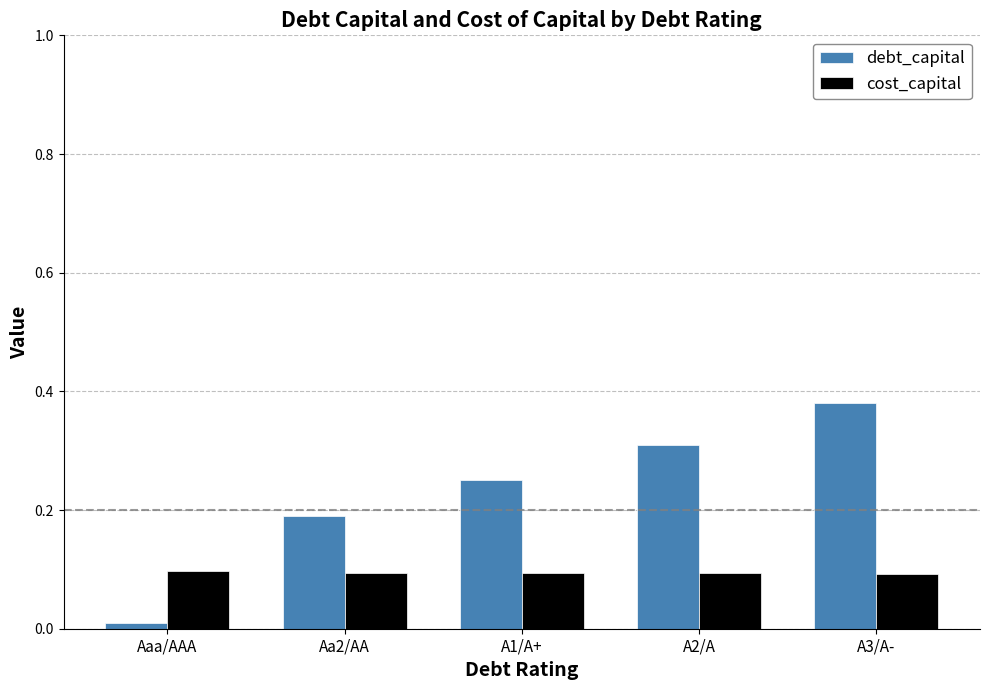

The value of debt_capital at A2/A is 0.1. True or false?

False